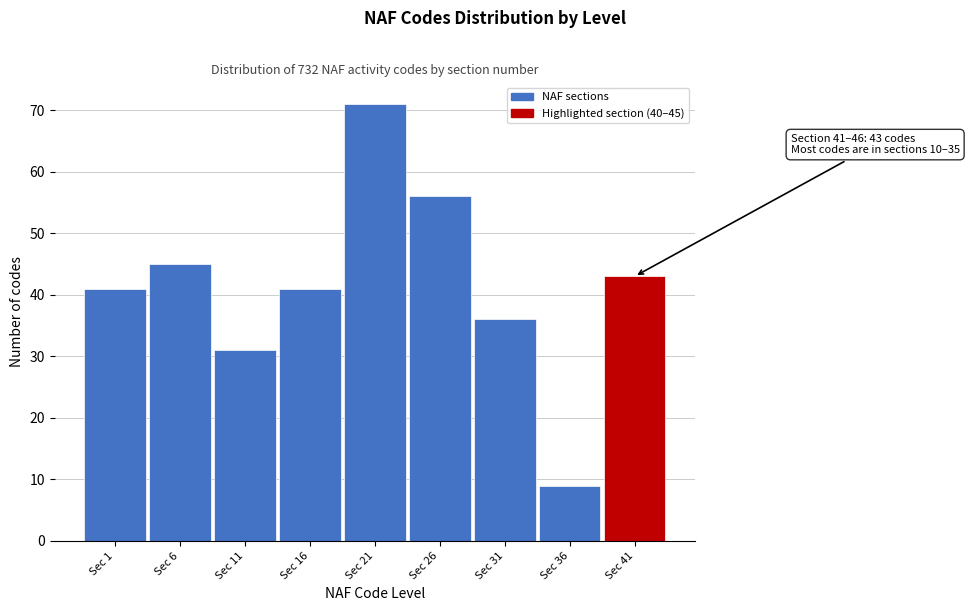

Reading right to left, transcribe all the data shown in this chart.

43	9	36	56	71	41	31	45	41